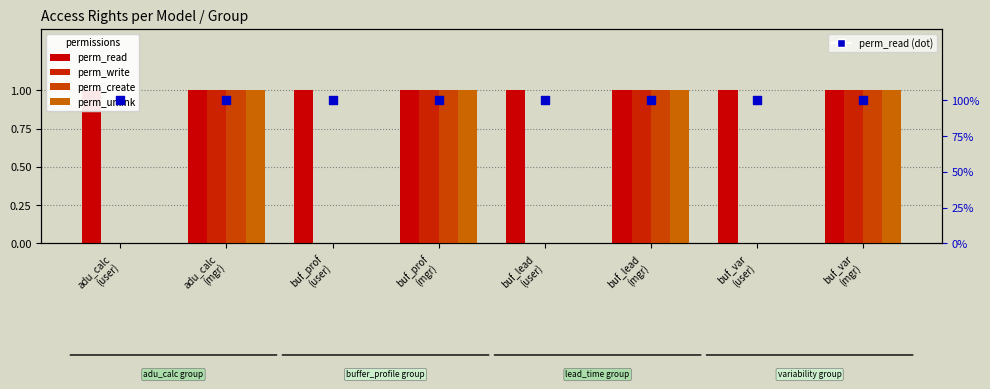

What is the total value across all series at adu_calc
(user)?

2